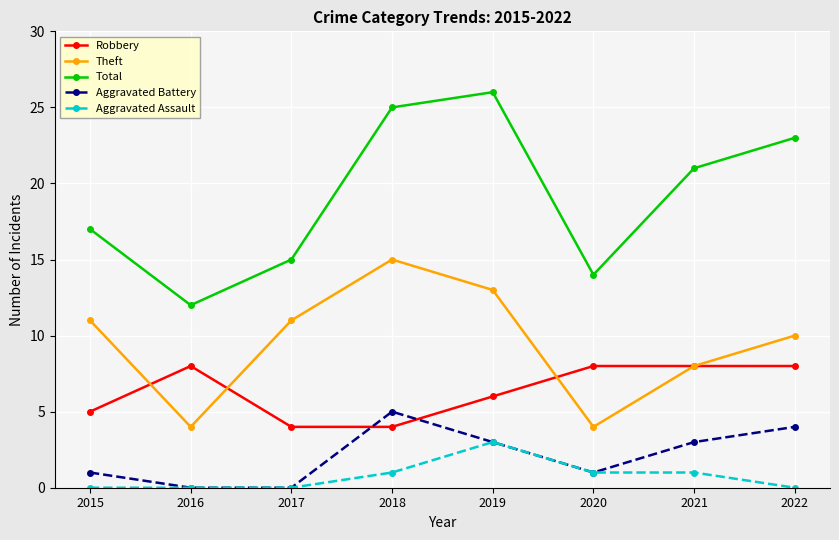

How many series are shown in this chart?

5